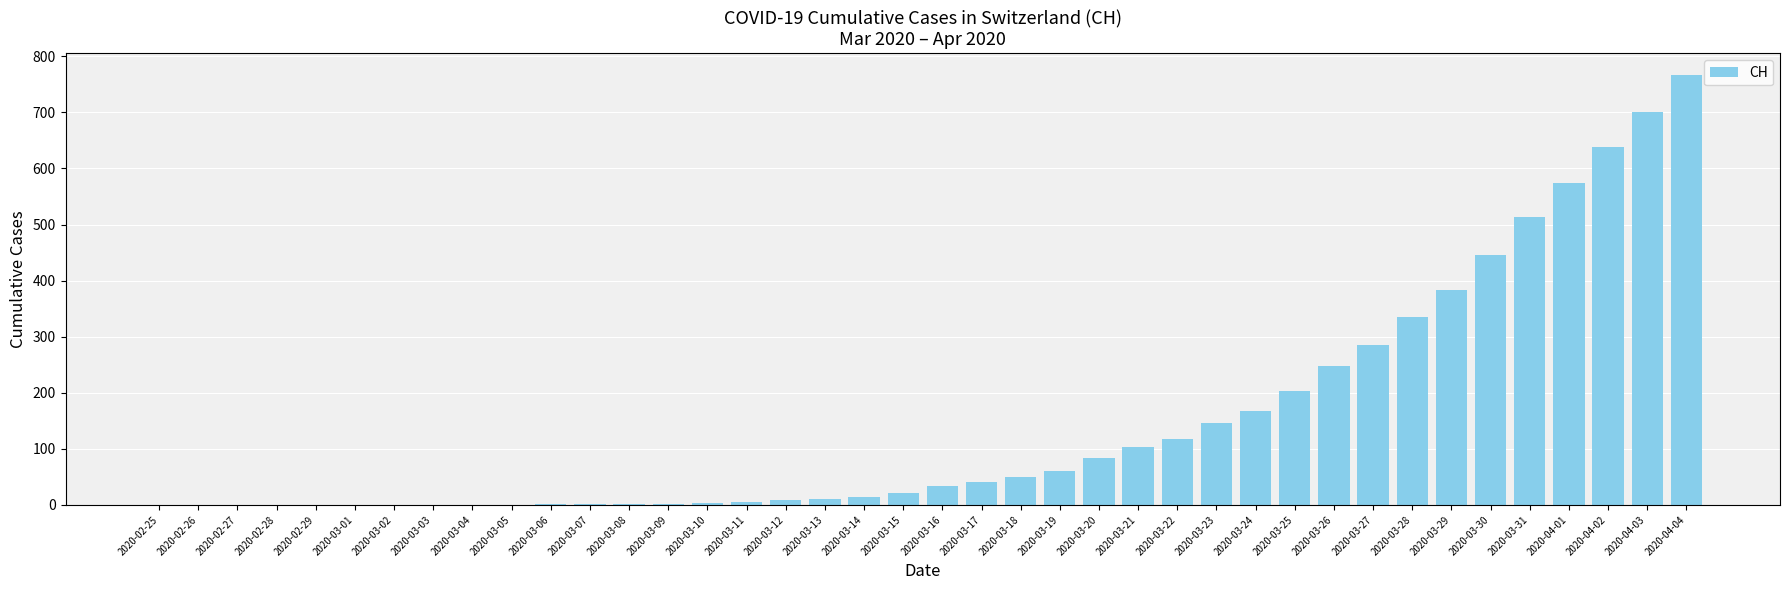

Between 2020-02-25 and 2020-04-03, which is larger?

2020-04-03